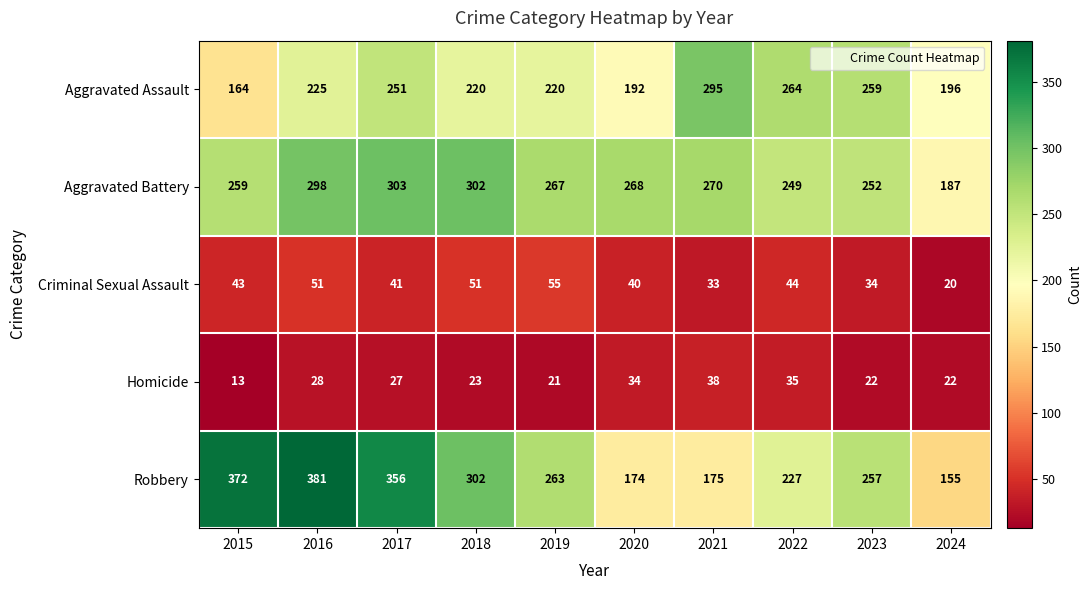

Rank the series at 2015 from highest to lowest value.

Robbery, Aggravated Battery, Aggravated Assault, Criminal Sexual Assault, Homicide